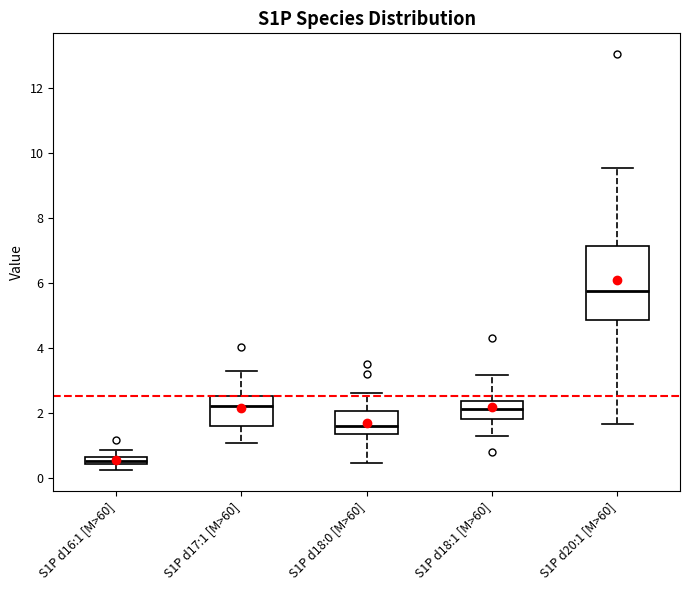

Comparing the boxes themselves (not the whiskers), which one is the tallest?

S1P d20:1 [M>60]